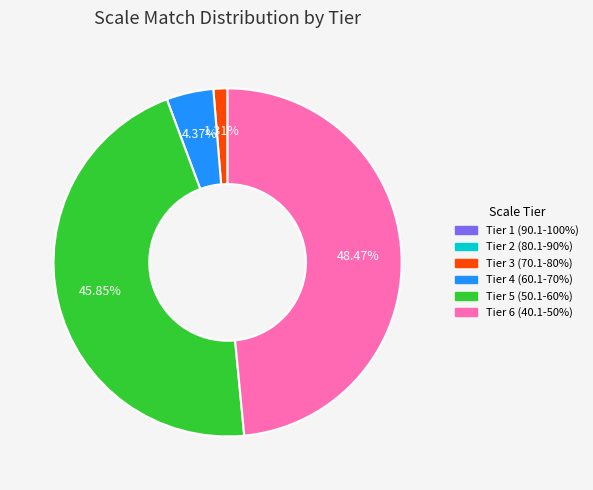

Does any single category account for the majority?

No